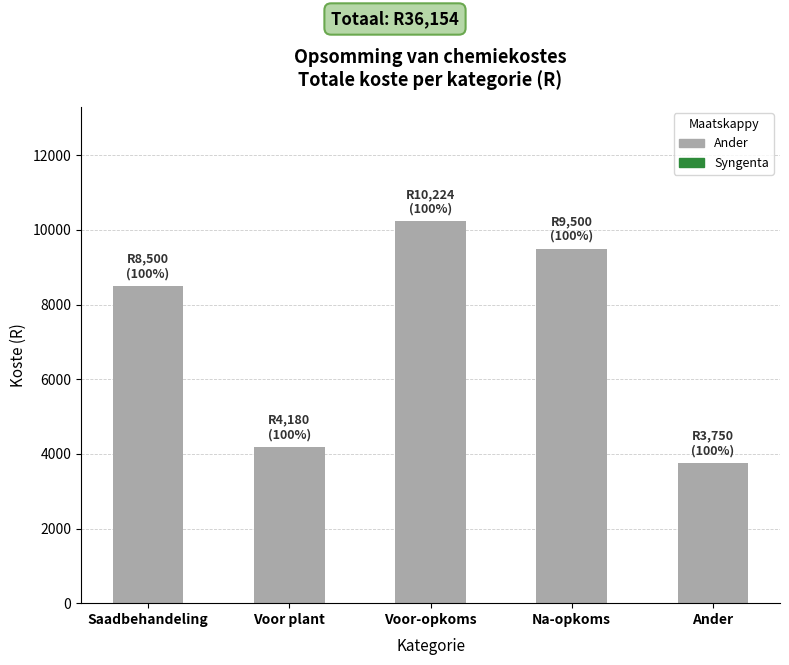

Which category has the lowest value across all series?

Ander